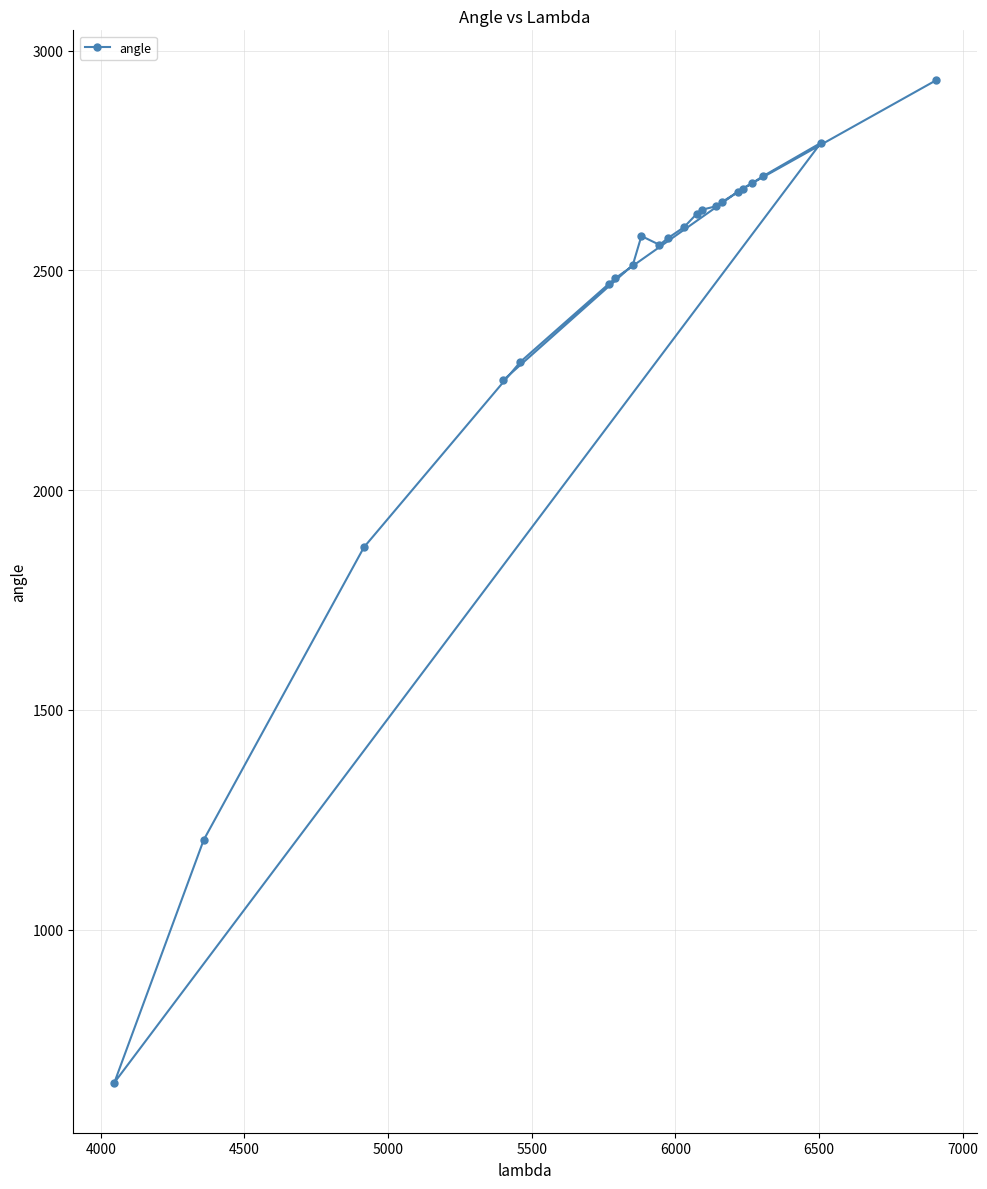

How many data points are above 2598?

10